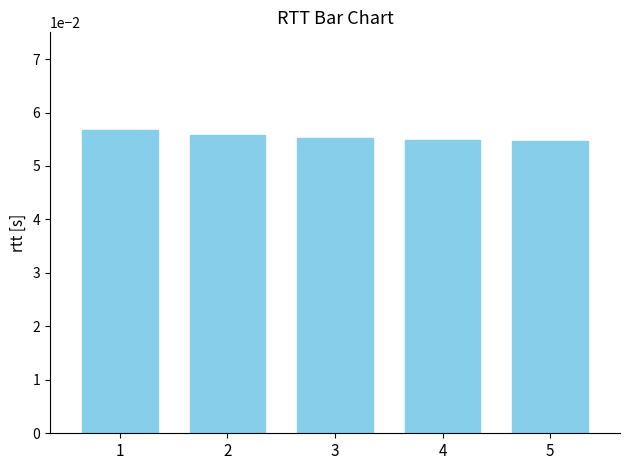

Between 4 and 2, which is larger?

2